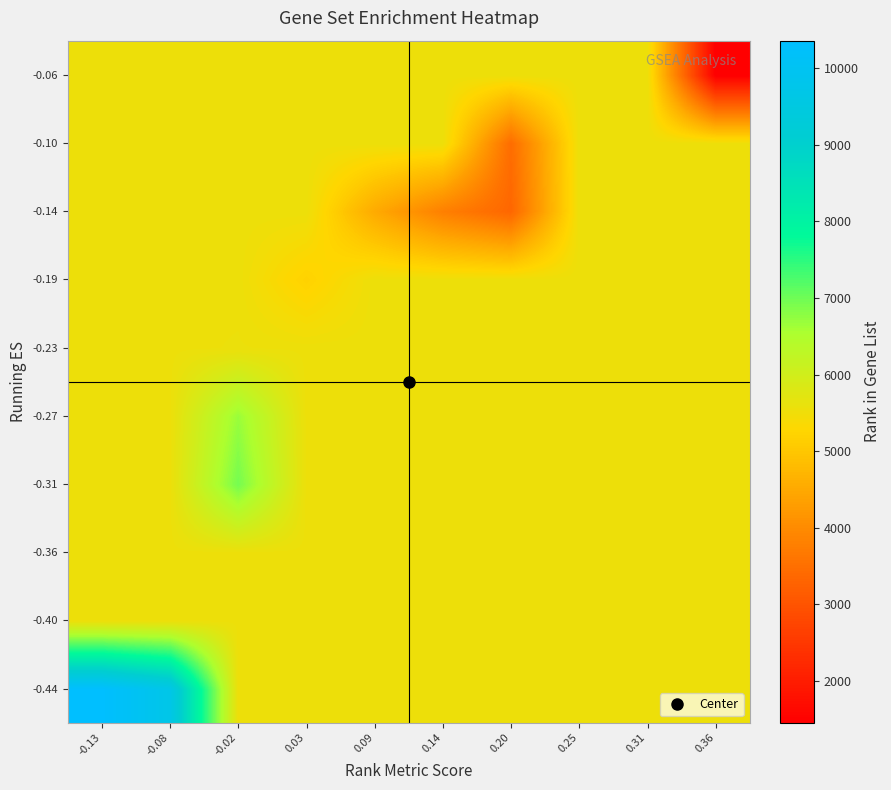

What is the smallest value displayed?

1455.5